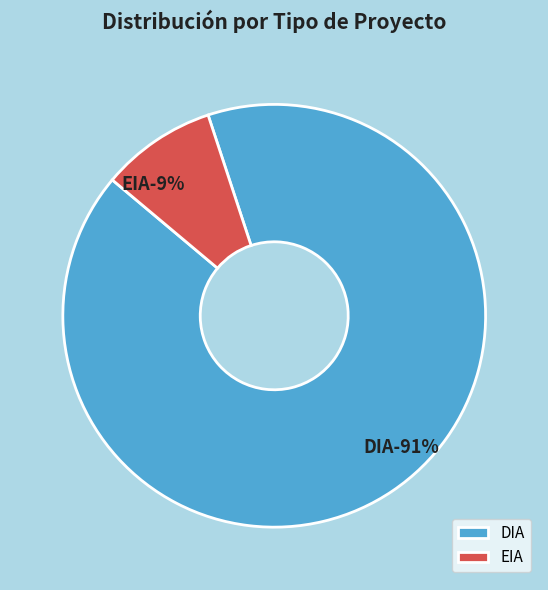

What percentage is the EIA slice, to the nearest percent?

9%